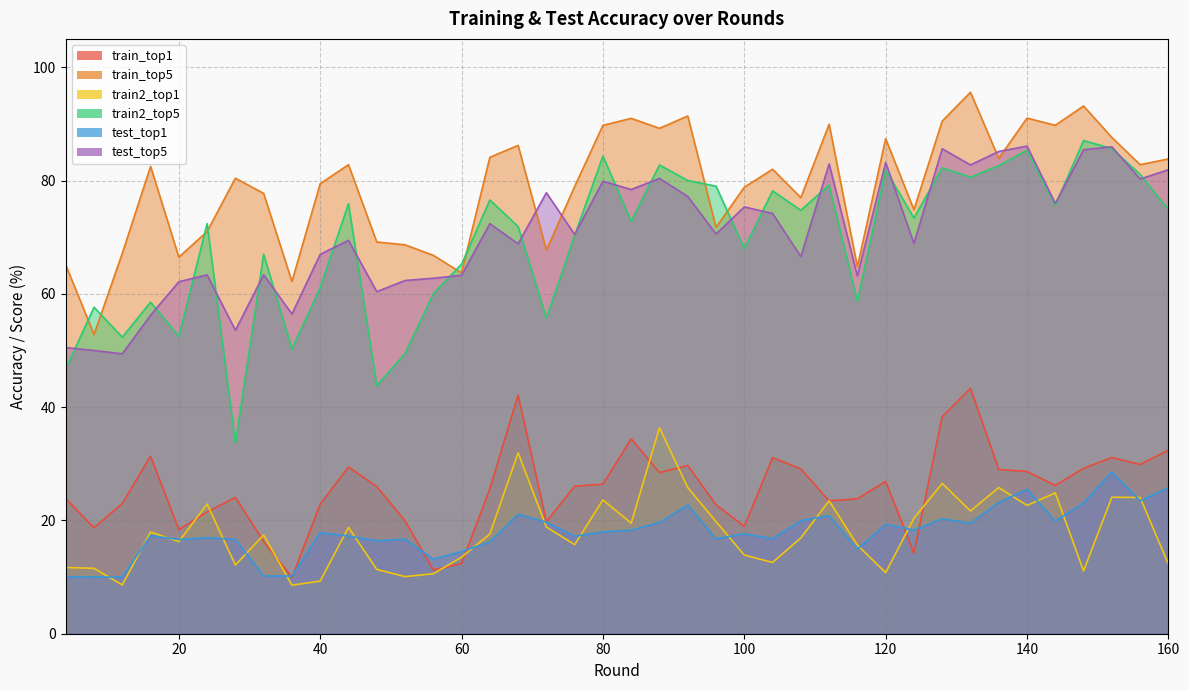

At which label does train2_top5 first exceed 73?

44